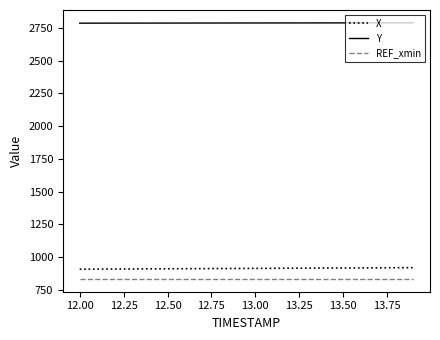

True or false: REF_xmin and Y cross at least once.

False